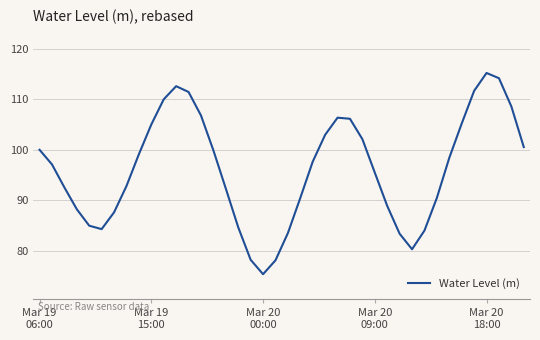

What is the maximum value shown in the chart?

115.3